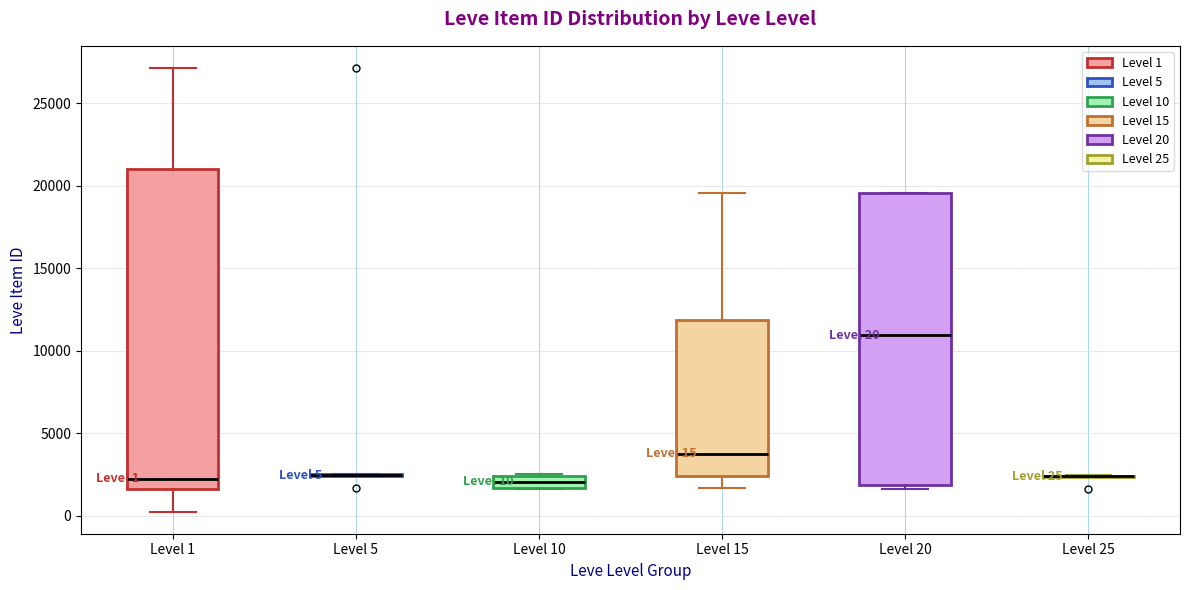

Which box is the tallest, from its lower edge to its upper edge?

Level 1